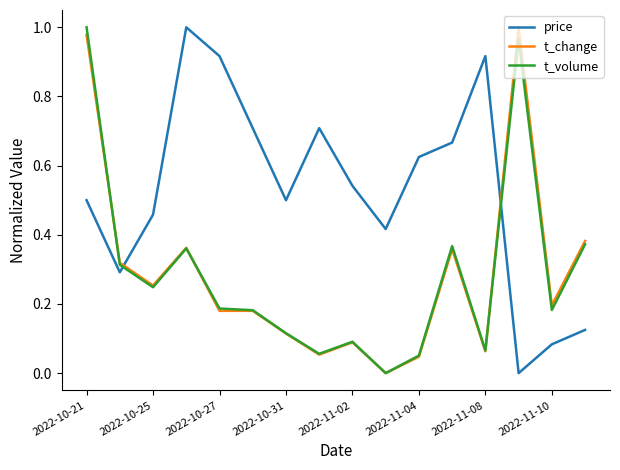

Which series has the largest total across all categories?

price